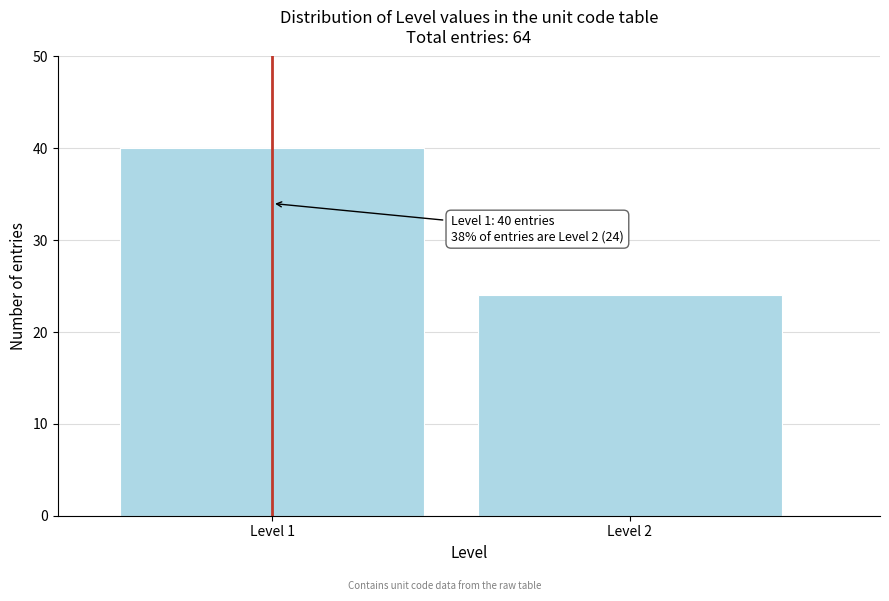

Reading left to right, transcribe all the data shown in this chart.

Level 1=40	Level 2=24